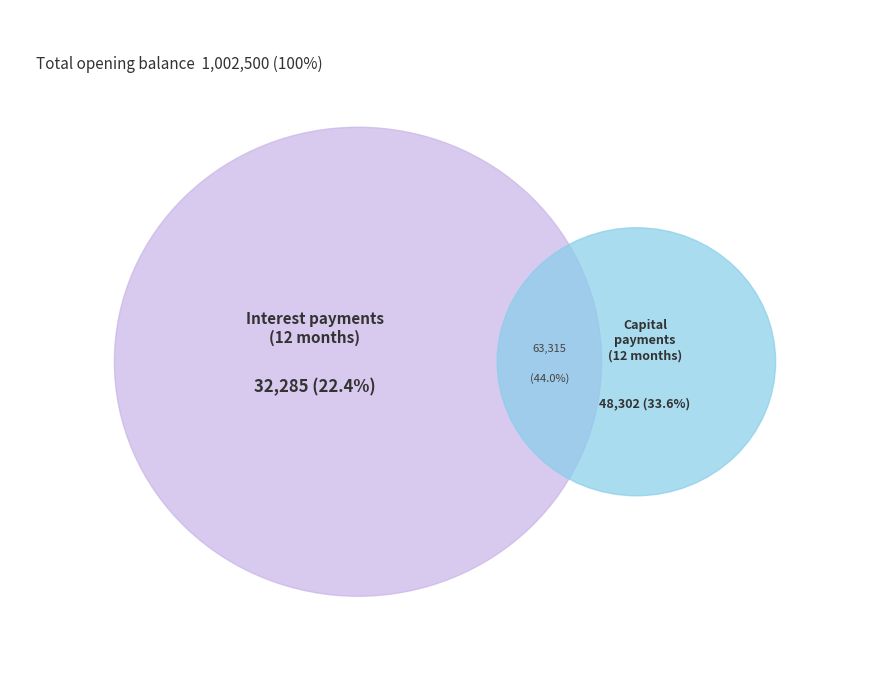

Is Month 2 the majority of the pie?

No